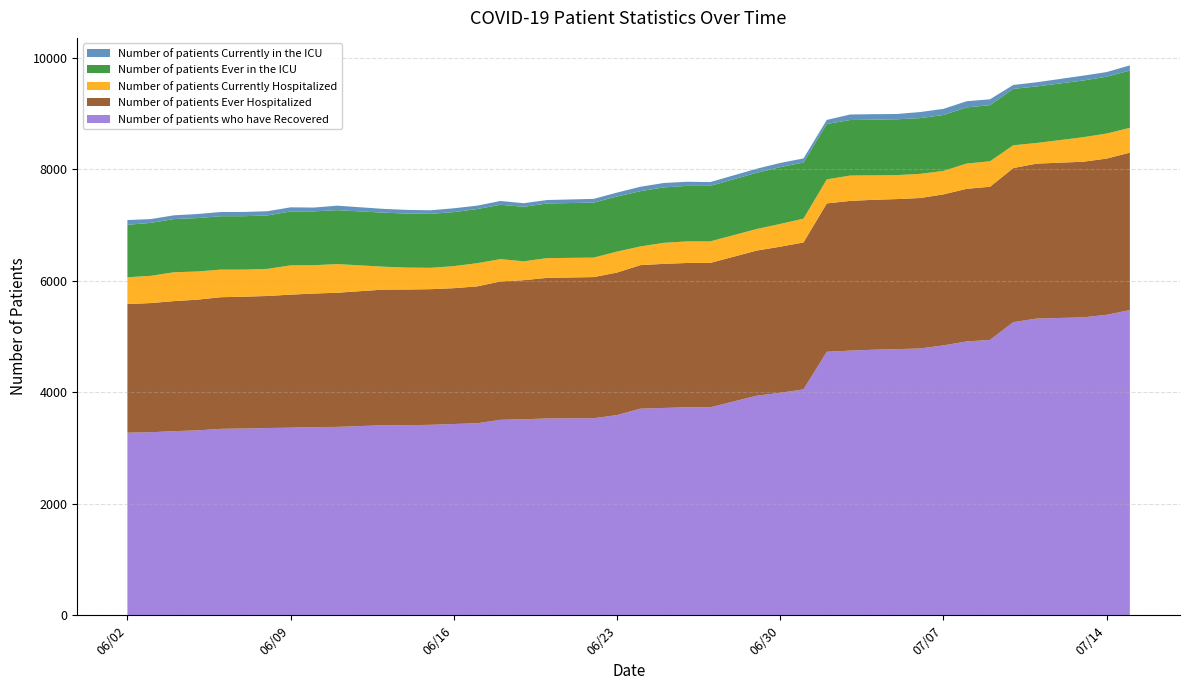

Reading right to left, list all the values displayed in this chart.

Number of patients who have Recovered: 5475	5389	5344	5322	5258	4939	4912	4841	4785	4774	4763	4747	4726	4052	3990	3939	3730	3730	3719	3706	3591	3534	3530	3516	3506	3444	3431	3416	3410	3409	3379	3375	3365	3359	3350	3344	3316	3303	3283	3275
Number of patients Ever Hospitalized: 2823	2802	2791	2779	2763	2747	2737	2708	2699	2691	2689	2685	2662	2635	2621	2603	2590	2589	2584	2574	2556	2532	2522	2494	2482	2455	2436	2433	2433	2433	2406	2396	2386	2368	2364	2361	2345	2332	2317	2307
Number of patients Currently Hospitalized: 445	449	440	370	409	457	453	421	433	430	439	455	430	427	408	387	386	387	377	335	376	349	354	339	400	416	395	383	393	410	514	508	525	486	486	495	505	518	488	481
Number of patients Ever in the ICU: 1028	1019	1017	1014	1012	1007	1007	1003	1000	1001	998	996	994	1007	1019	1009	996	996	994	992	988	987	980	978	975	971	969	969	969	969	967	966	966	958	958	958	958	954	950	941
Number of patients Currently in the ICU: 92	84	87	75	70	105	111	110	109	95	99	99	73	73	75	72	68	74	79	79	70	67	62	64	68	61	69	63	66	68	81	68	75	76	76	75	73	67	68	85